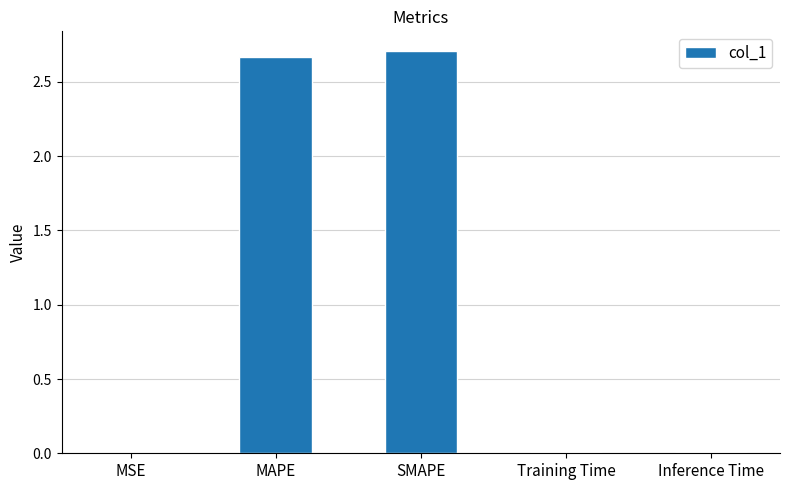

Which has a higher value, MAPE or Training Time?

MAPE